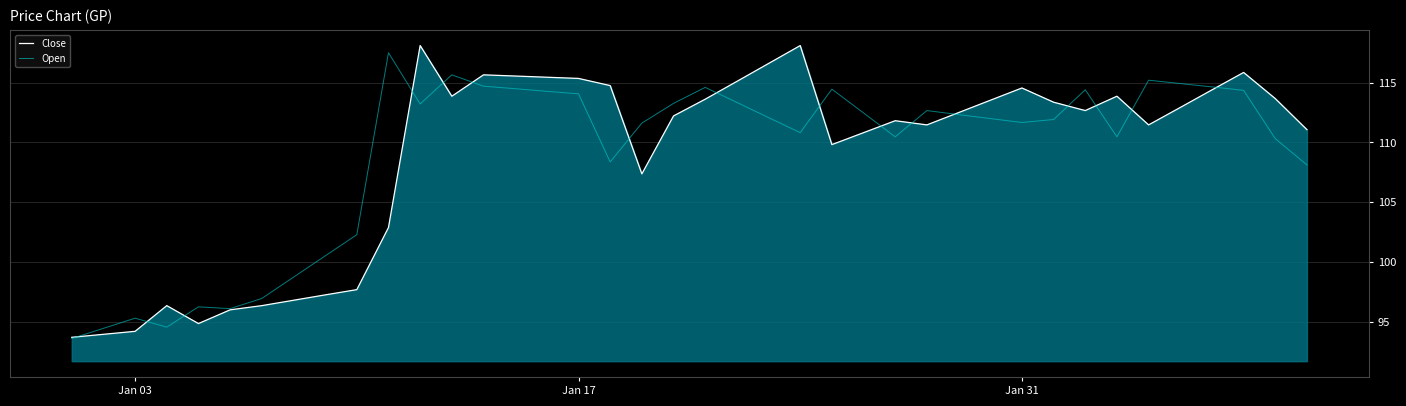

What is the maximum value shown in the chart?

118.1